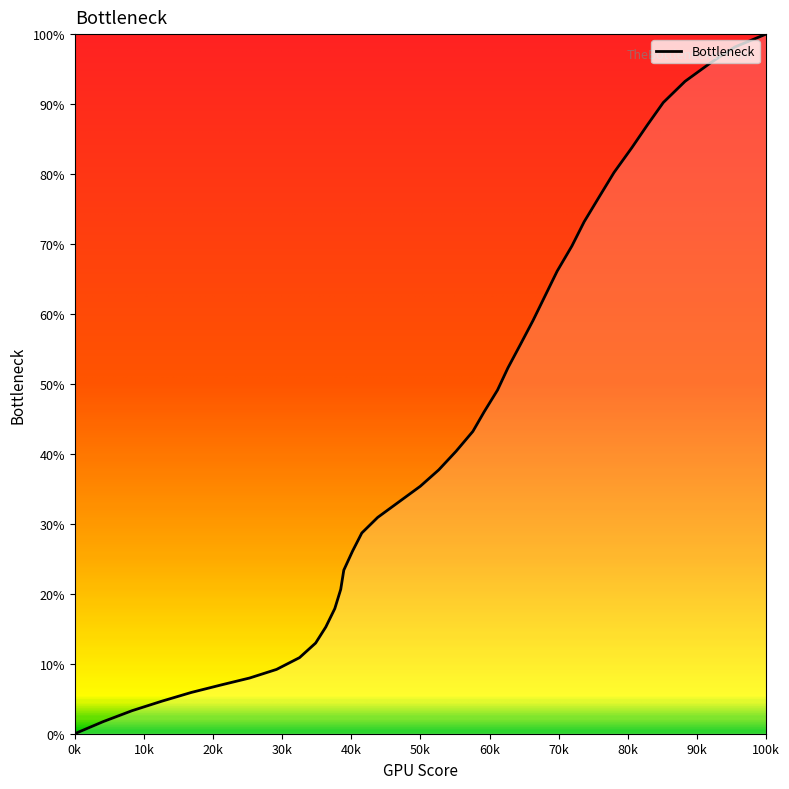

What is the difference between the maximum and minimum values?

100.0